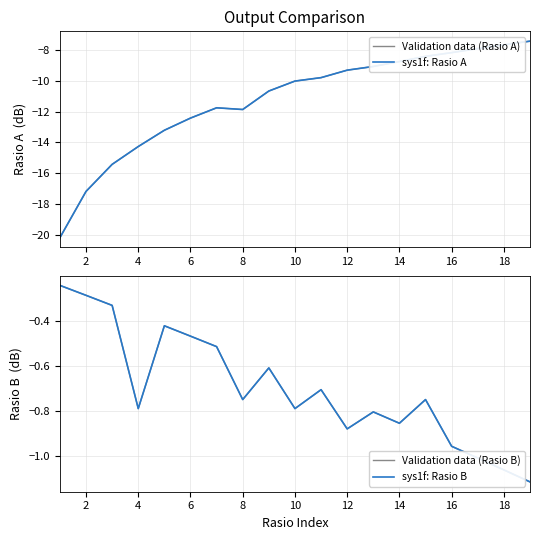

How many categories are shown in the chart?

19